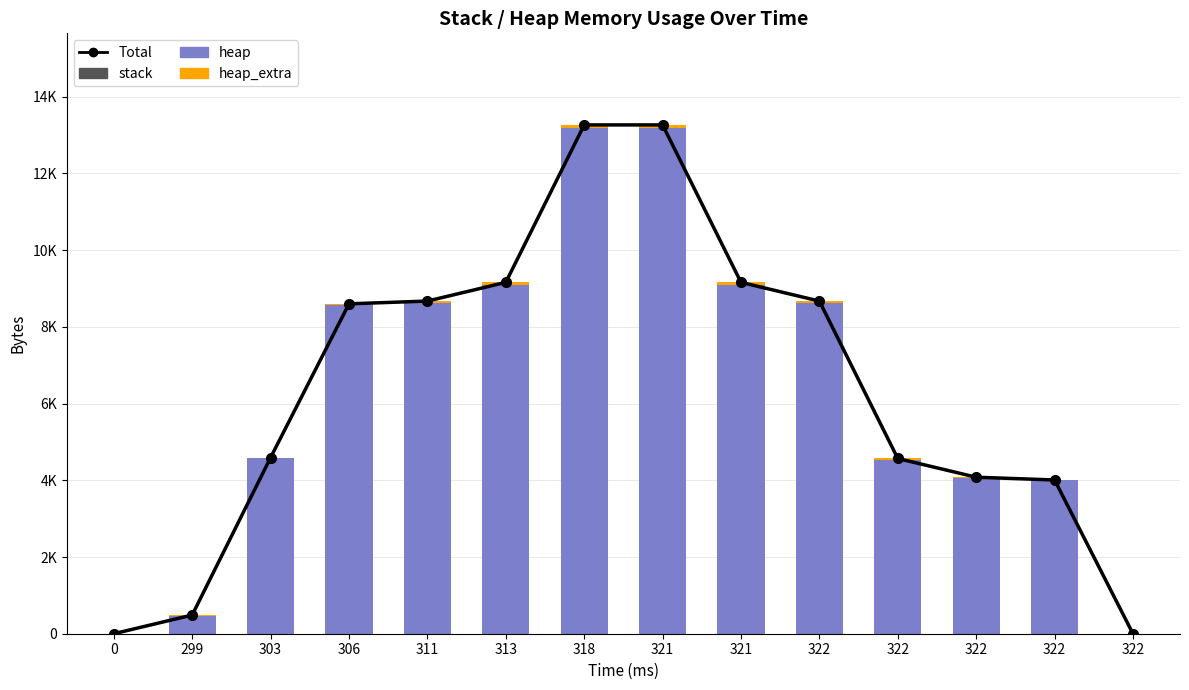

Reading left to right, list all the values displayed in this chart.

Total: 0=0	299=488	303=4592	306=8600	311=8672	313=9160	318=13264	321=13264	321=9160	322=8672	322=4568	322=4080	322=4008	322=0
stack: 0=0	299=0	303=0	306=0	311=0	313=0	318=0	321=0	321=0	322=0	322=0	322=0	322=0	322=0
heap: 0=0	299=472	303=4568	306=8568	311=8626	313=9098	318=13194	321=13194	321=9098	322=8626	322=4530	322=4058	322=4000	322=0
heap_extra: 0=0	299=16	303=24	306=32	311=46	313=62	318=70	321=70	321=62	322=46	322=38	322=22	322=8	322=0